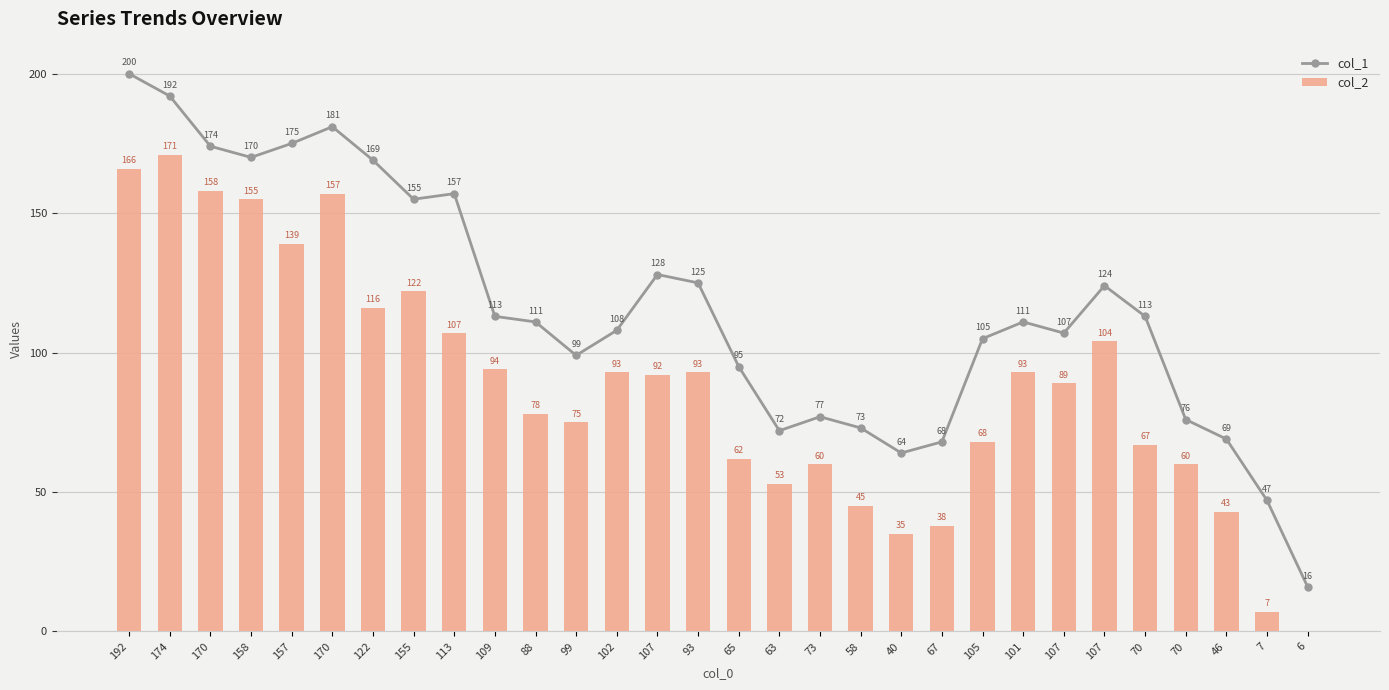

List the labels in order of col_2 value, largest first.

174, 192, 170, 170, 158, 157, 155, 122, 113, 107, 109, 102, 93, 101, 107, 107, 88, 99, 105, 70, 65, 73, 70, 63, 58, 46, 67, 40, 7, 6